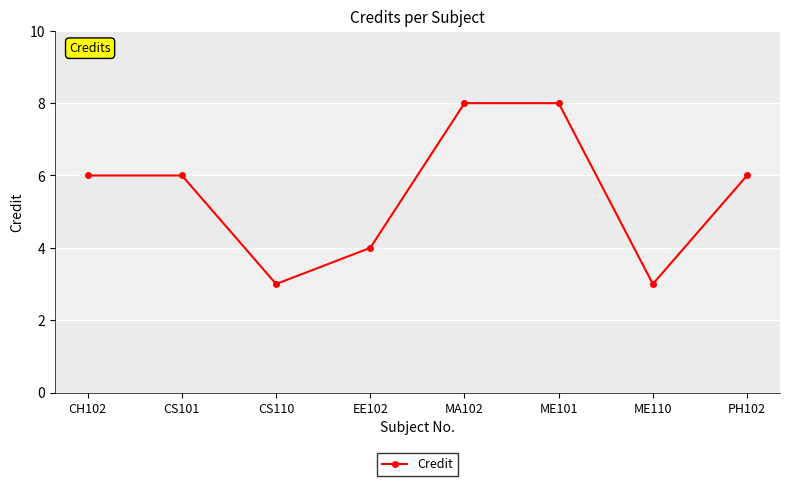

Reading right to left, extract all data points from this chart.

6	3	8	8	4	3	6	6